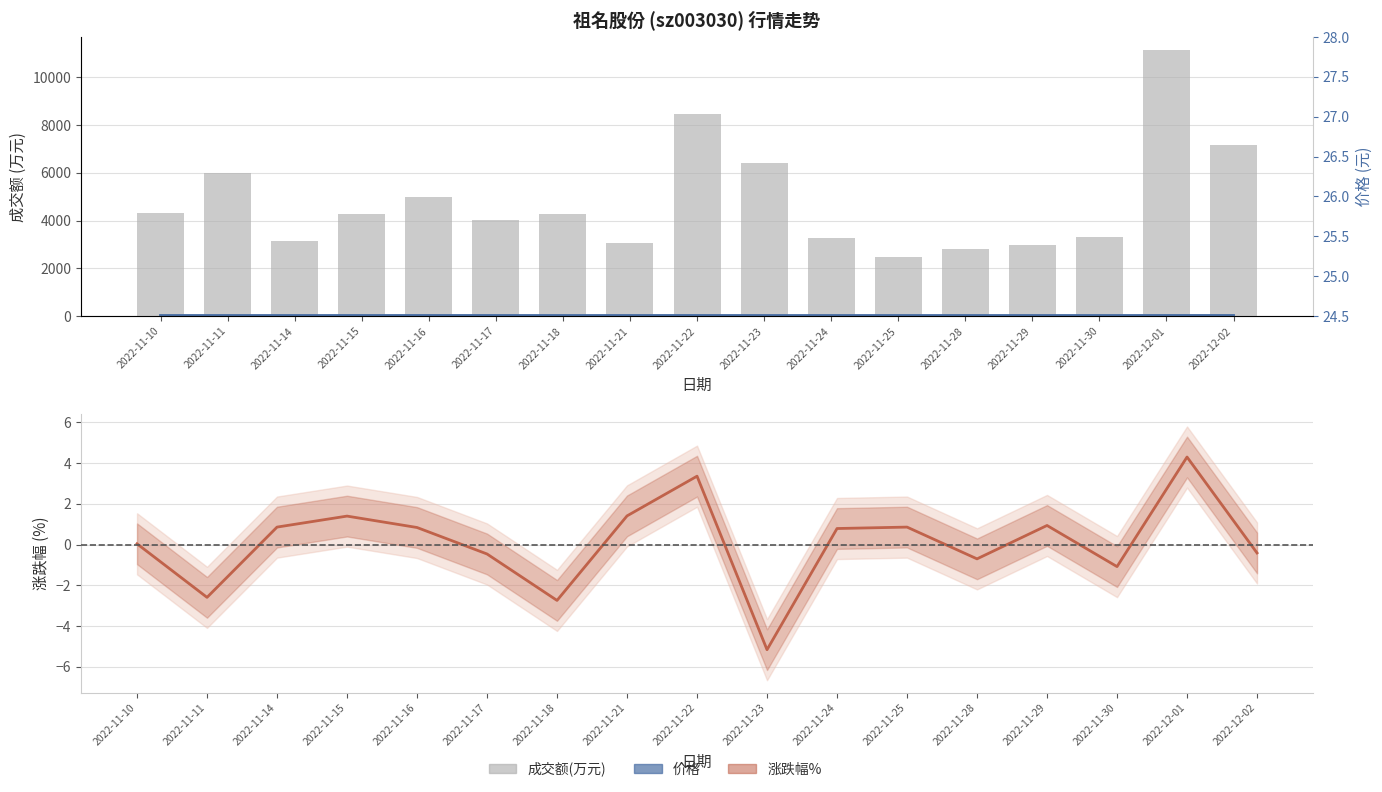

What is the average value of the 涨跌幅% series?

0.1